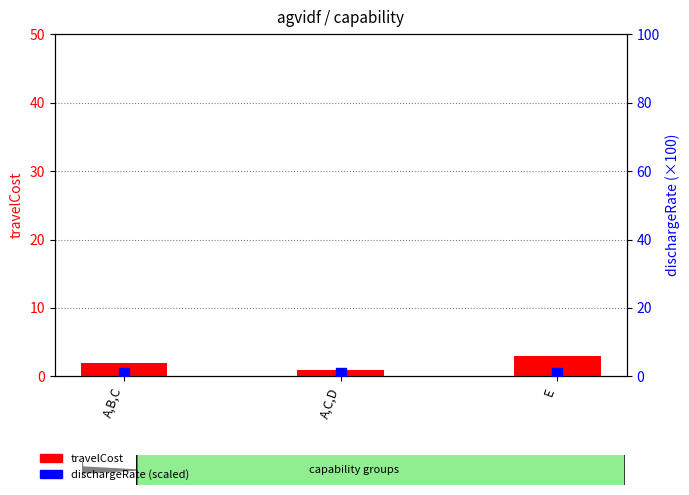

Which series has the widest spread of Y values?

travelCost